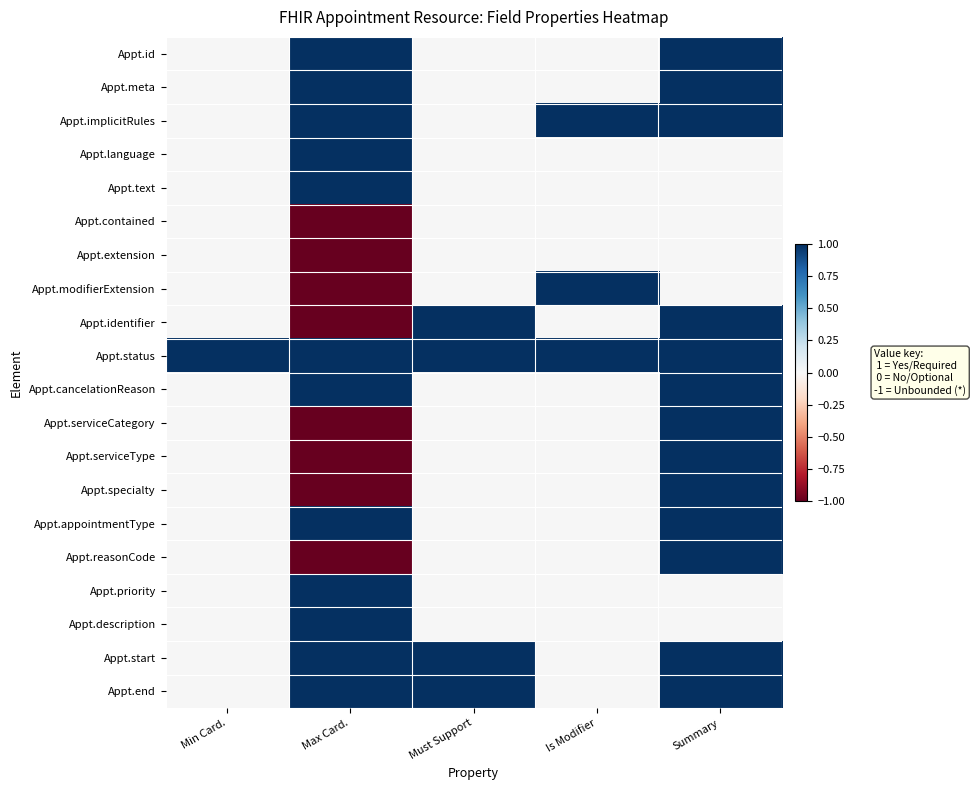

What is the spread (max minus min) of values at Must Support?

1